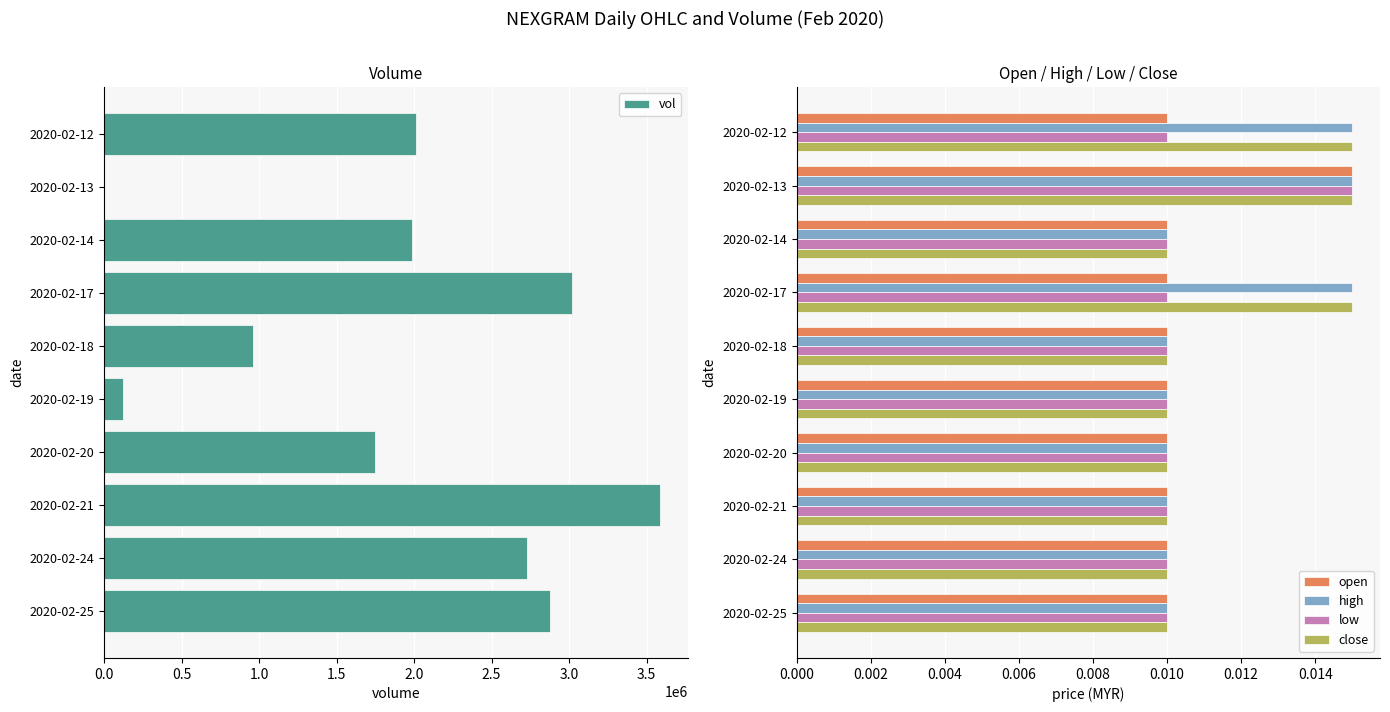

Where is vol nearest to the value 1792550?

2020-02-20